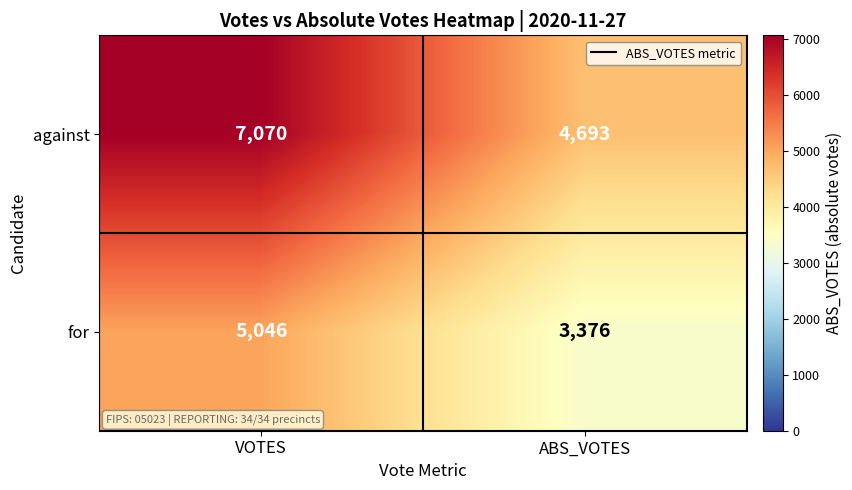

What is the sum of the for values at VOTES and ABS_VOTES?

8422